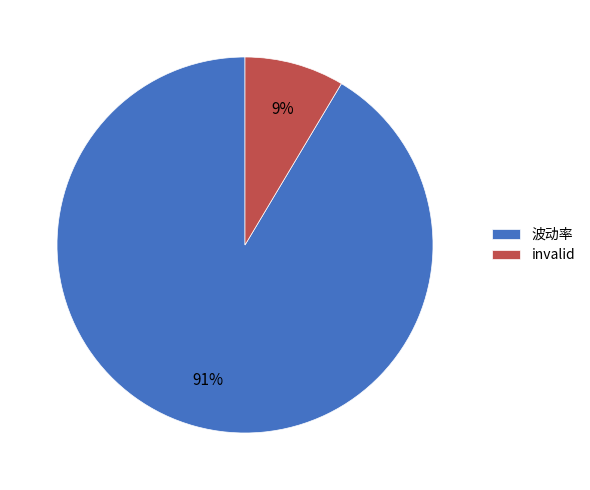

To the nearest percent, what percentage of the pie is invalid?

9%